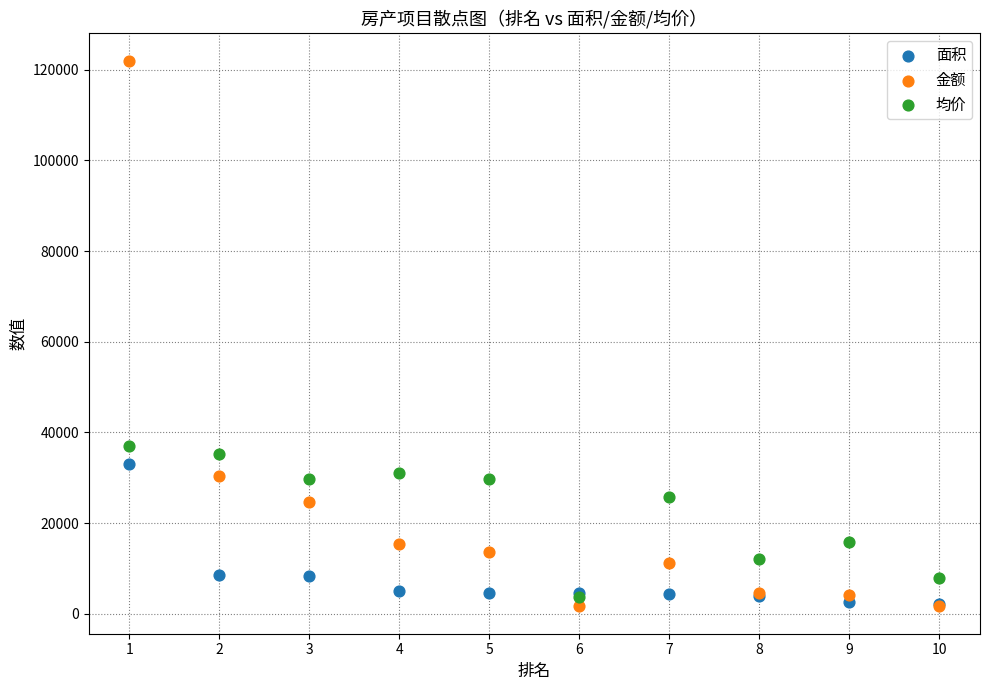

Which series contains the highest Y value?

金额